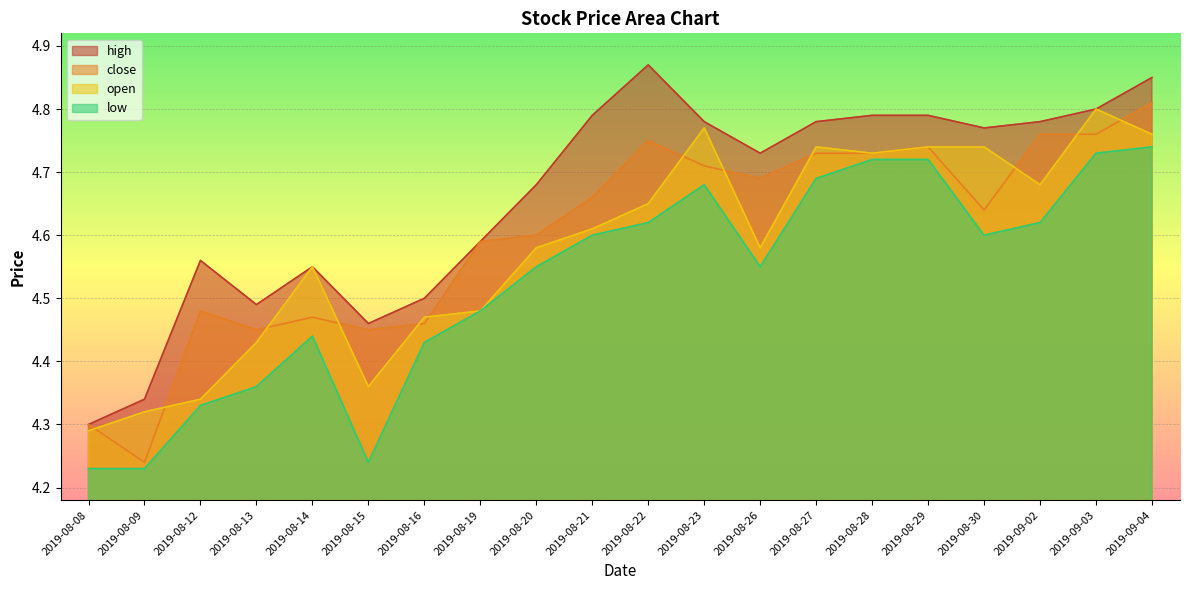

True or false: high has more than 0 points higher than both neighbors.

True